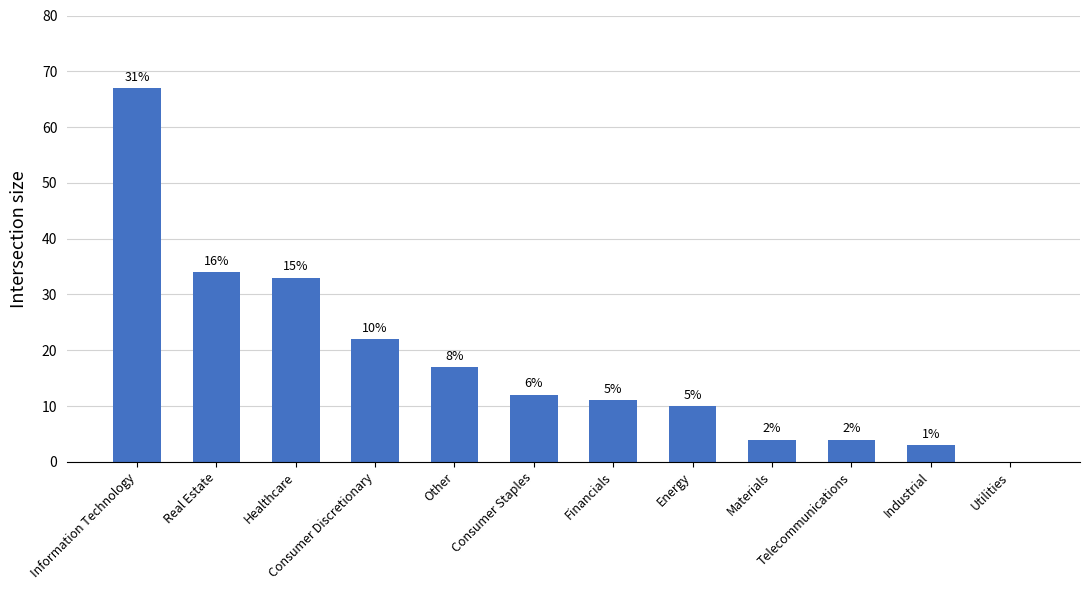

What is the average value?

18